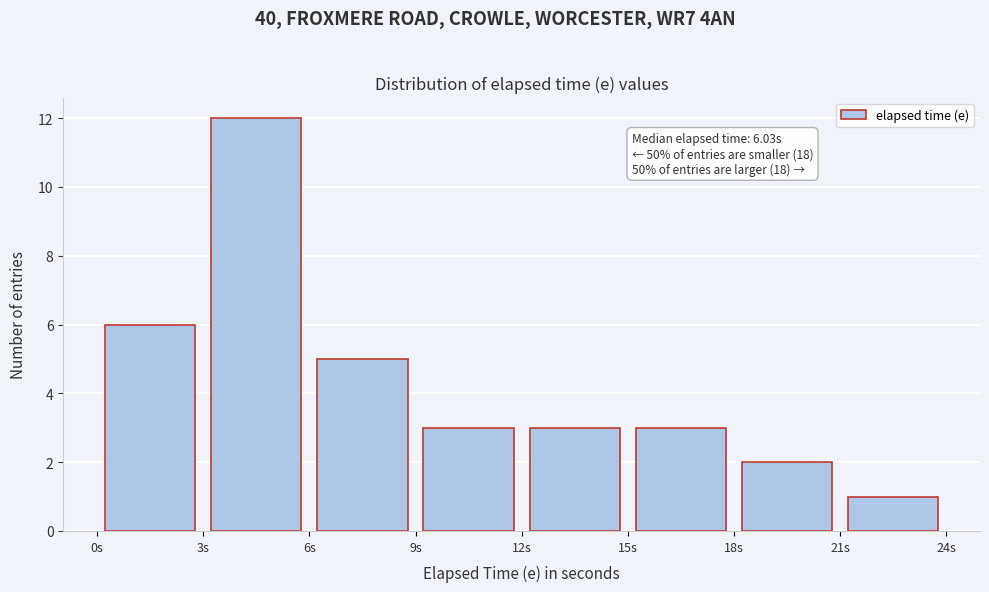

Over which range of the x-axis is the bar tallest?

3 to 6